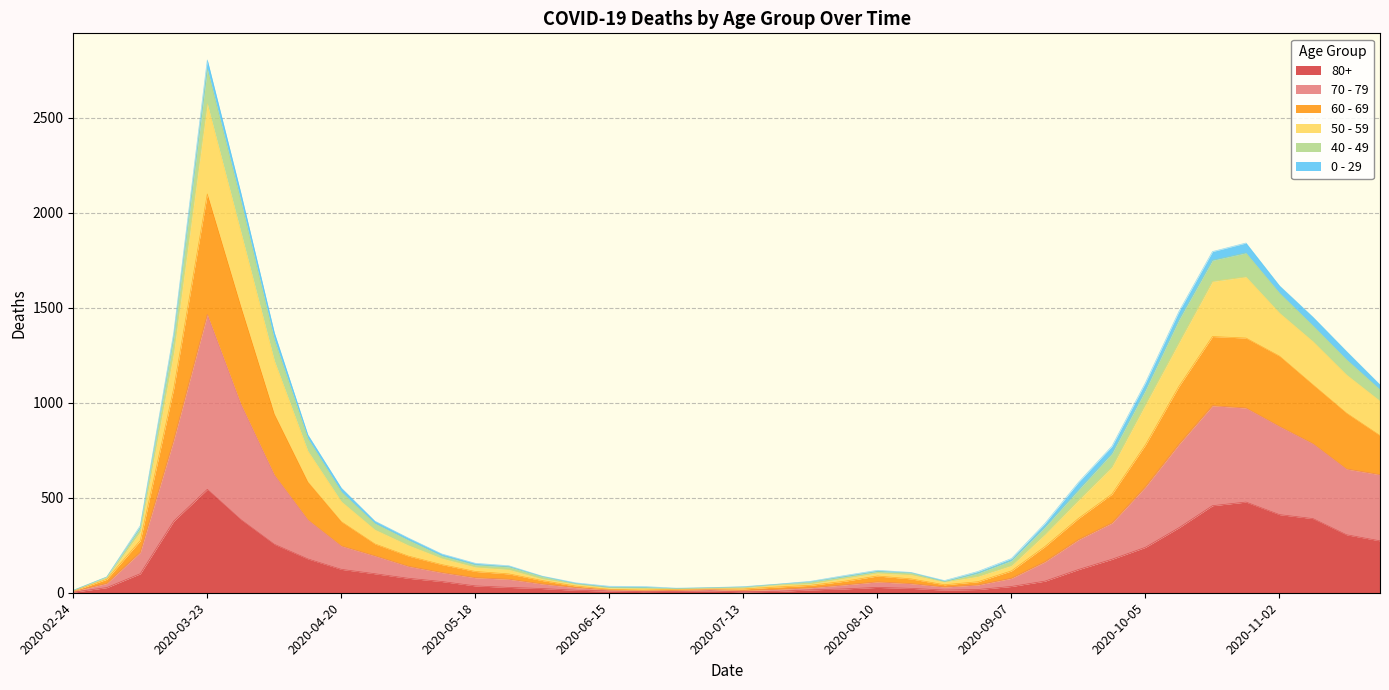

At which category is the sum across all series the highest?

2020-03-23